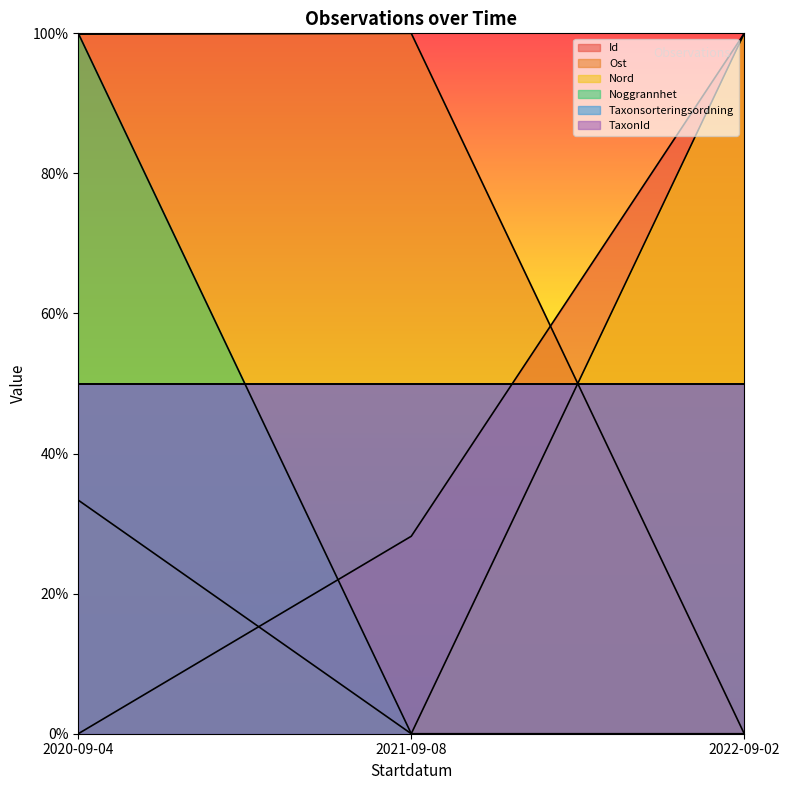

Which label corresponds to the smallest value in the chart?

2020-09-04